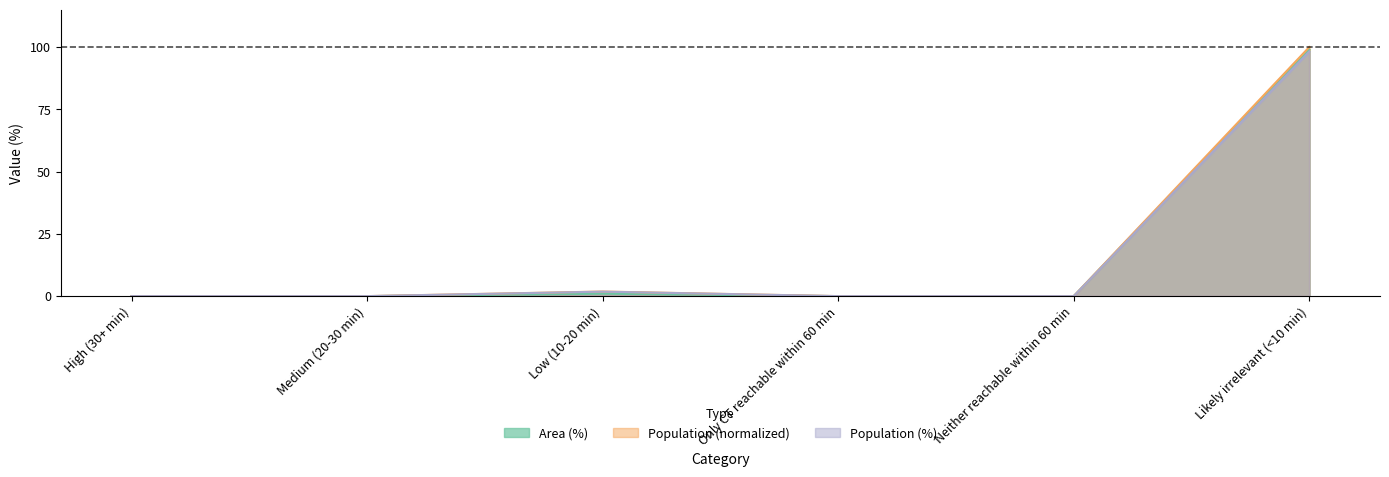

What is the sum of the Population (%) values at Likely irrelevant (<10 min) and Only CT reachable within 60 min?

98.2